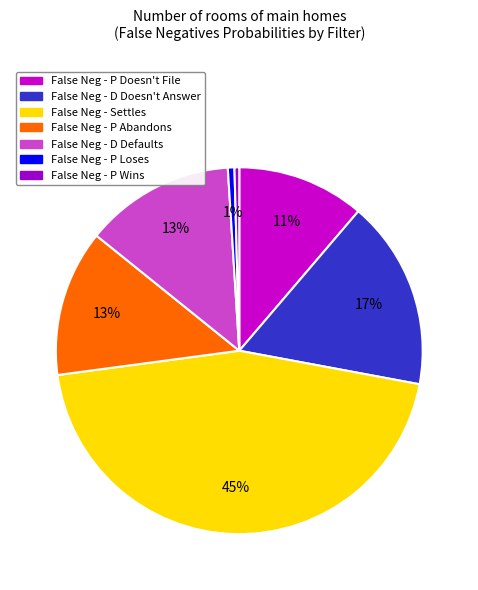

How many slices are in this pie chart?

7